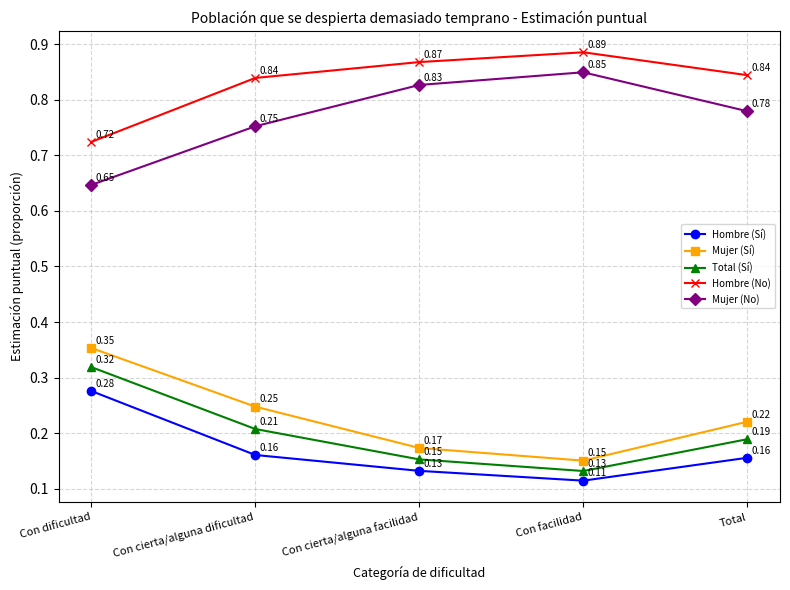

What is the label of the 4th point from the right?

Con cierta/alguna dificultad